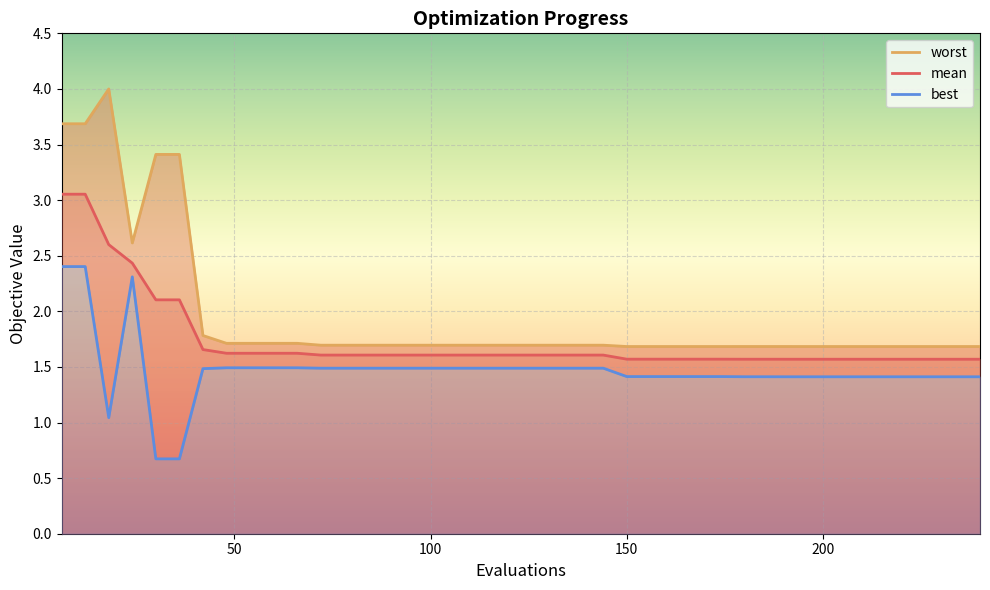

What is the average value of the best series?

1.5